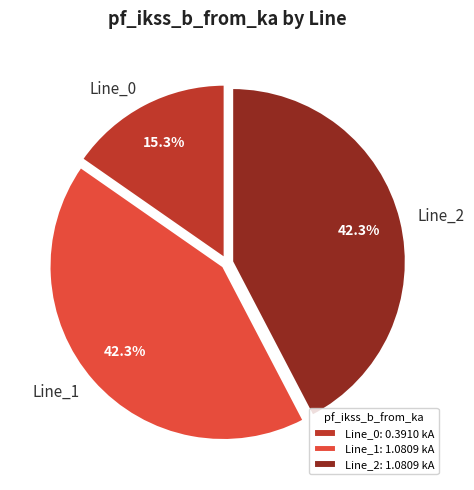

To the nearest percent, what is the average slice percentage?

33%